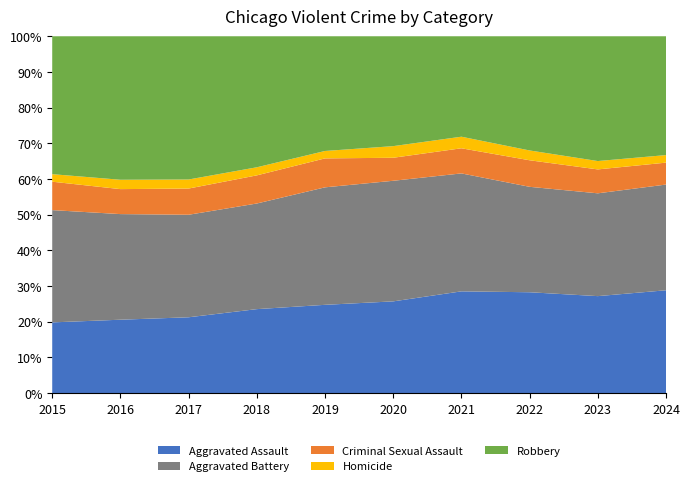

Reading right to left, extract all data points from this chart.

Aggravated Assault: 4848	4583	4319	4266	3749	3635	3710	3576	3421	2695
Aggravated Battery: 4980	4855	4512	4941	4925	4834	4663	4830	4918	4275
Criminal Sexual Assault: 1033	1129	1136	1053	940	1191	1242	1235	1163	1082
Homicide: 356	395	420	485	475	305	357	427	436	287
Robbery: 5598	5893	4887	4208	4487	4720	5784	6748	6682	5251